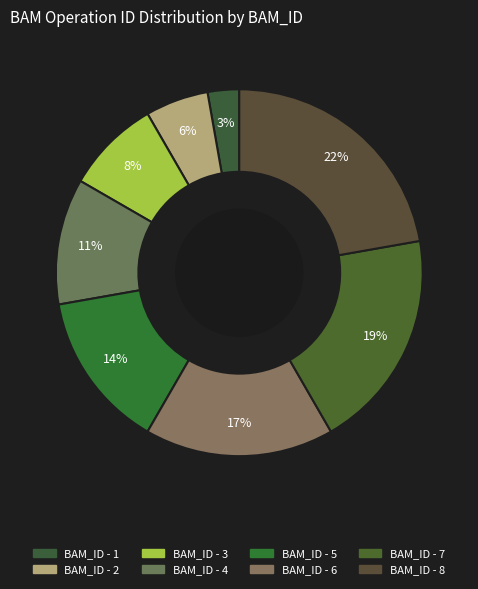

Which slice is the smallest?

1